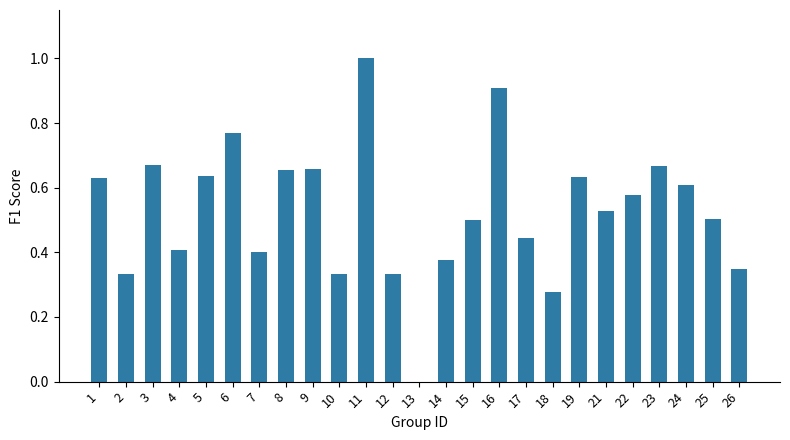

The chart shows a value of 0.9 at 9. True or false?

False